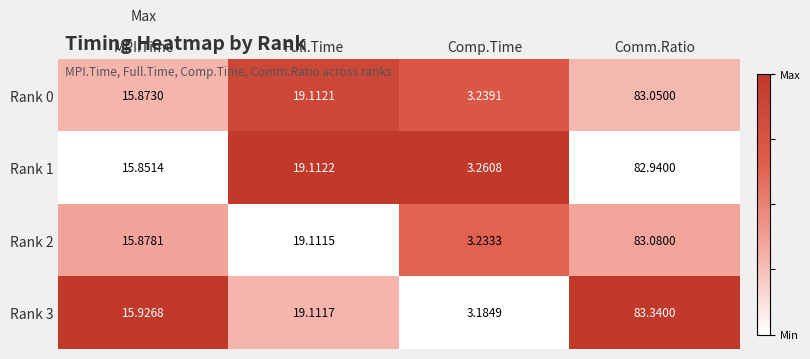

Rank the categories by Rank 0 value from highest to lowest.

Comm.Ratio, Full.Time, MPI.Time, Comp.Time